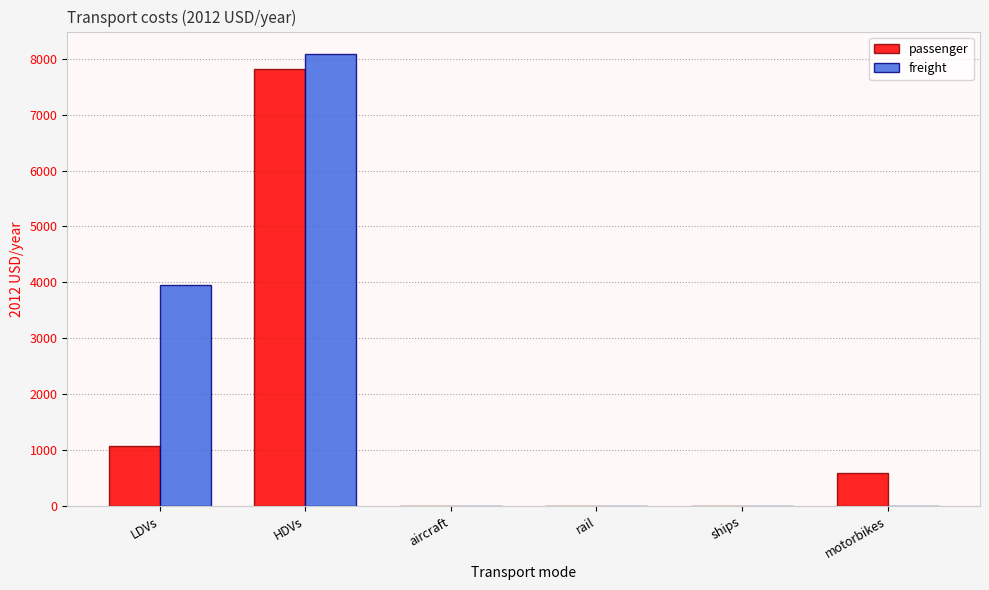

Is it true that passenger equals 360.7 at LDVs?

False